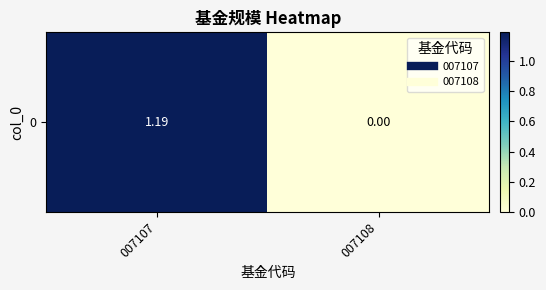

Reading left to right, extract all data points from this chart.

1.2	0.0